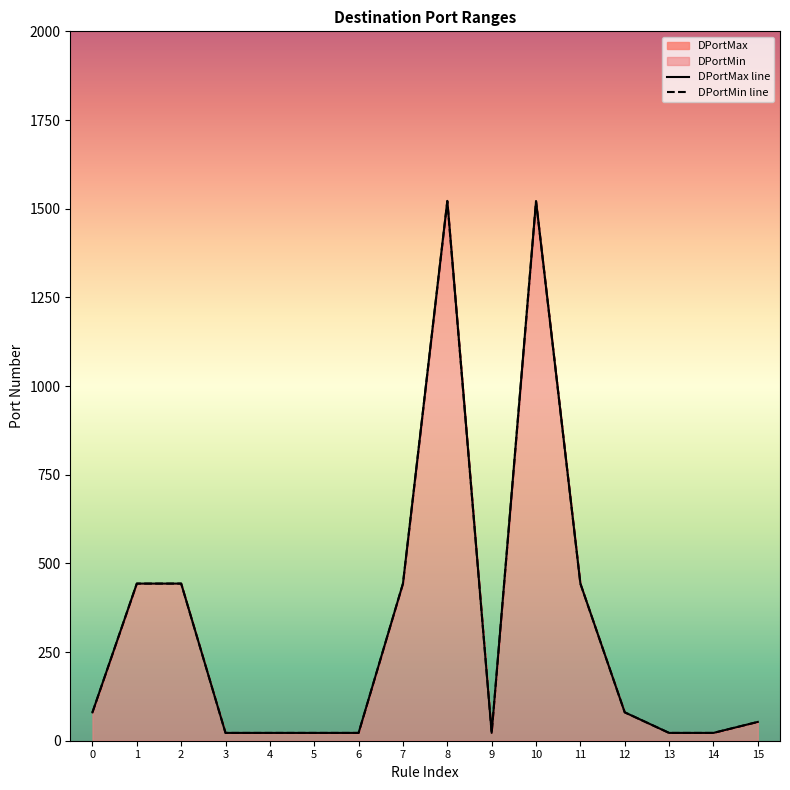

Reading right to left, list all the values displayed in this chart.

DPortMax line: 15=53	14=22	13=22	12=80	11=443	10=1521	9=22	8=1522	7=443	6=22	5=22	4=22	3=22	2=443	1=443	0=80
DPortMin line: 15=53	14=22	13=22	12=80	11=443	10=1521	9=22	8=1521	7=443	6=22	5=22	4=22	3=22	2=443	1=443	0=80